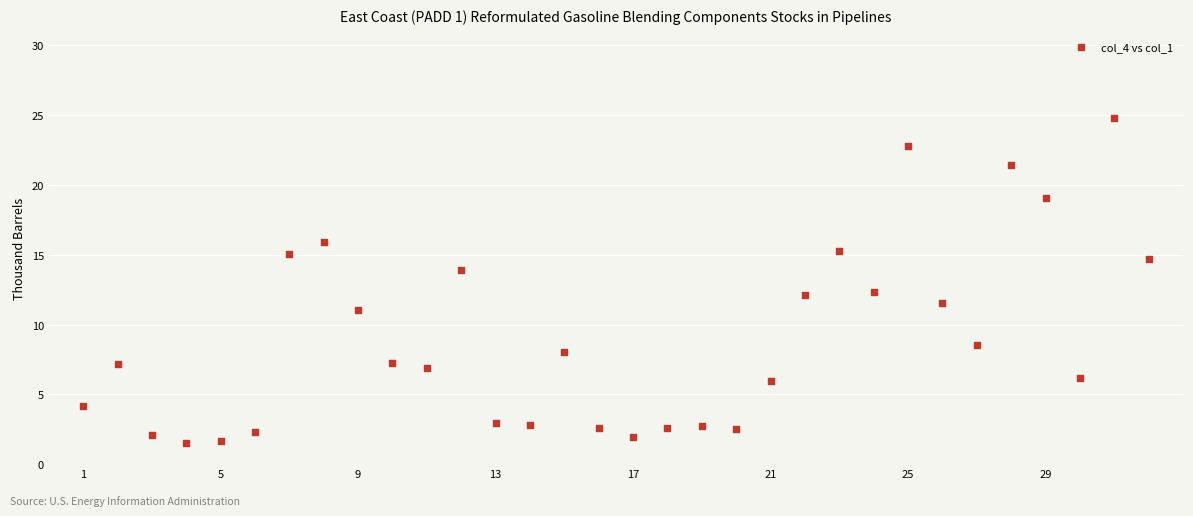

What is the range of X values (max minus min)?

31.0